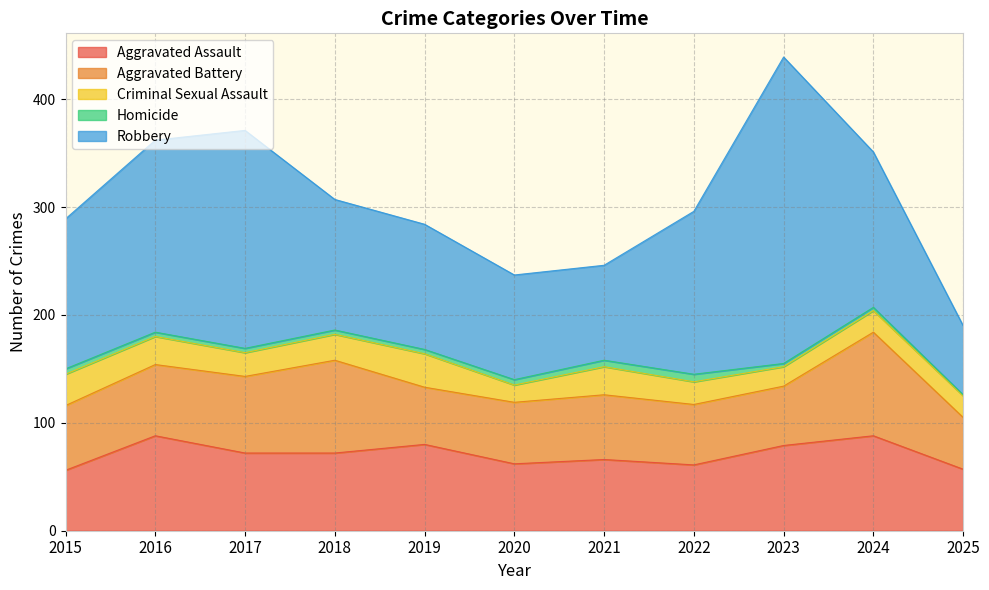

Reading left to right, what are all the values shown in this chart?

Aggravated Assault: 56	88	72	72	80	62	66	61	79	88	57
Aggravated Battery: 60	66	71	86	53	57	60	56	55	96	48
Criminal Sexual Assault: 29	26	22	24	31	16	26	21	18	20	20
Homicide: 5	4	4	4	4	5	6	7	3	3	1
Robbery: 139	178	202	121	116	97	88	151	284	144	64